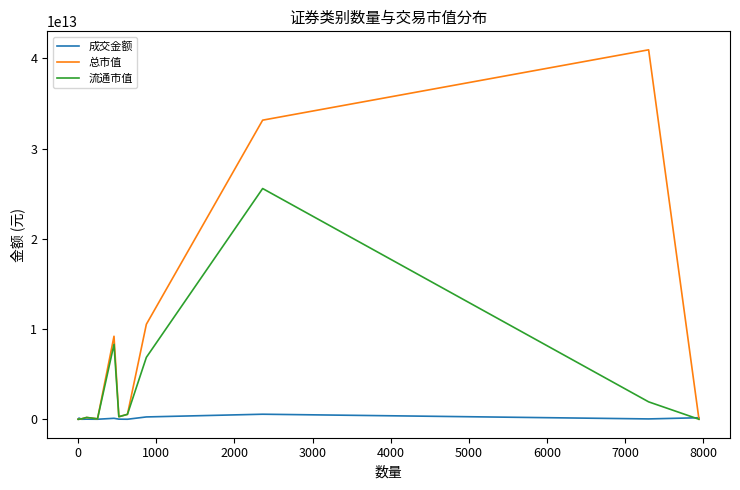

Which series has the widest spread of values?

总市值